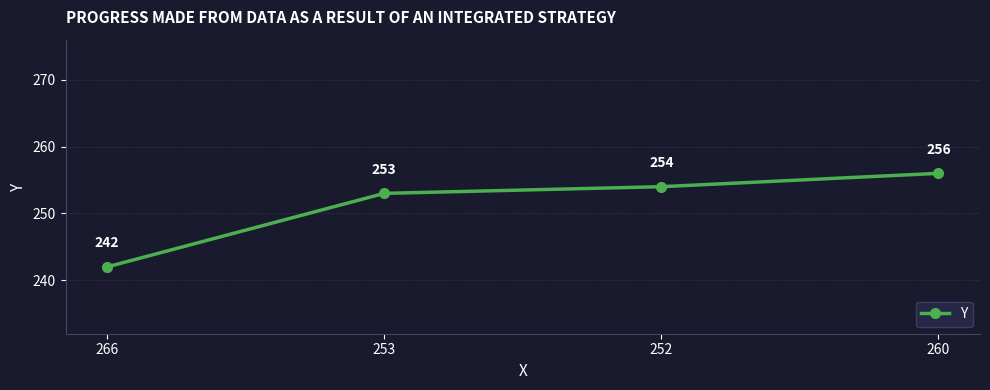

Reading left to right, list all the values displayed in this chart.

242	253	254	256